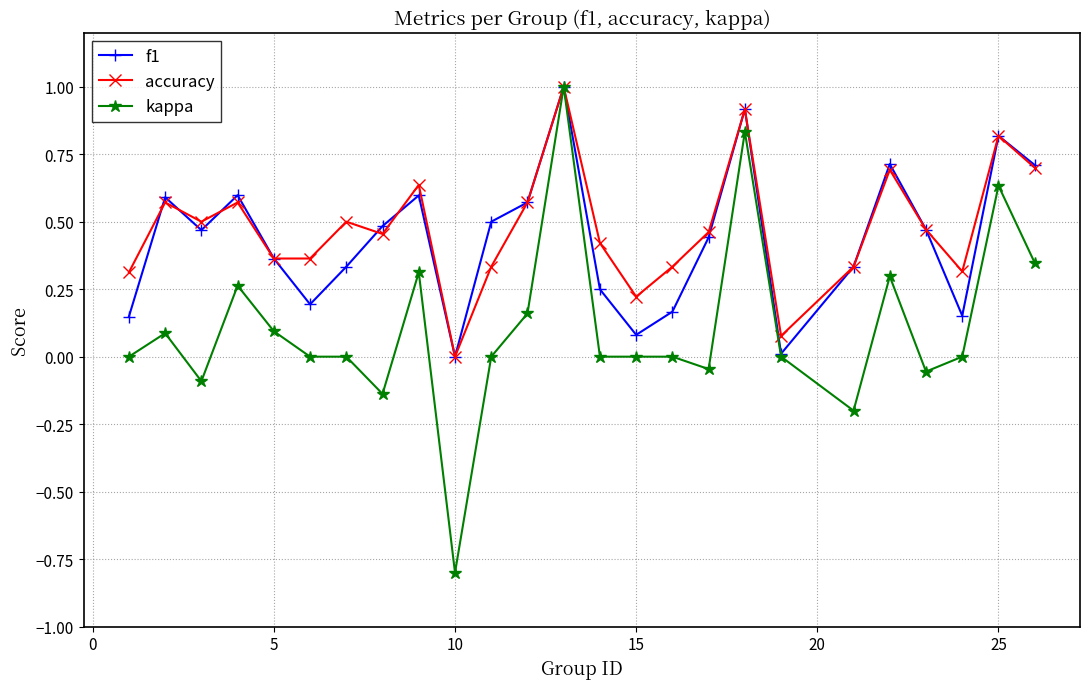

How many distinct data groups are displayed?

3